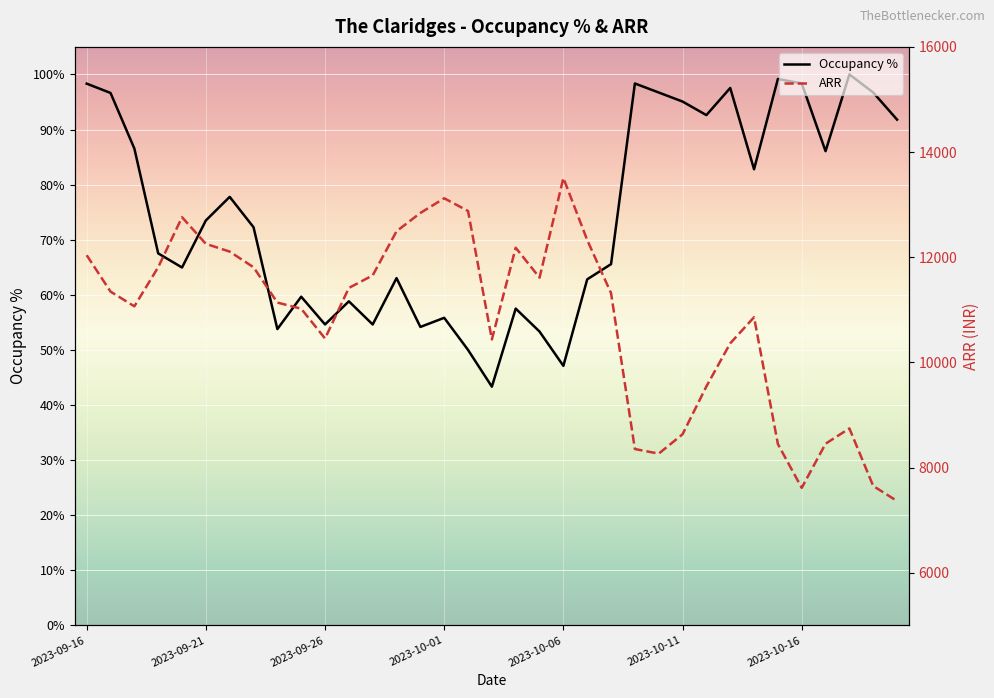

How many data points does each series have?

35